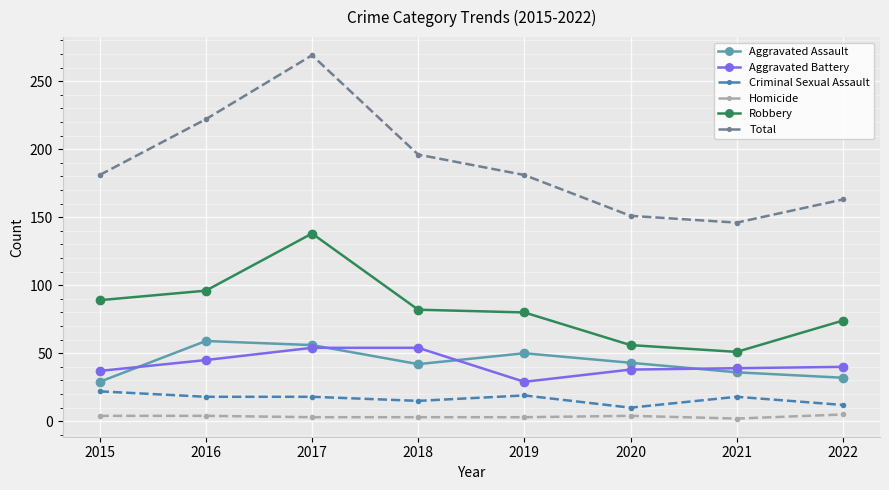

The Total series shows 196 at 2018. True or false?

True